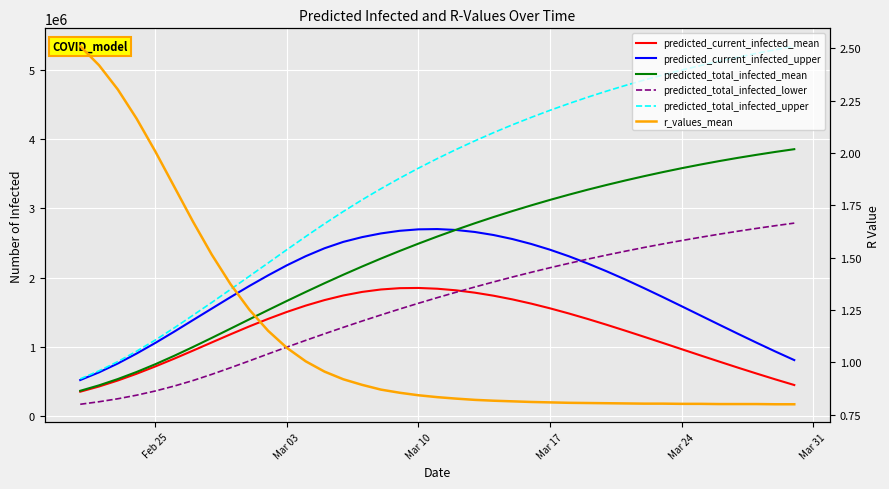

What is the average value of the predicted_current_infected_mean series?

1226235.3